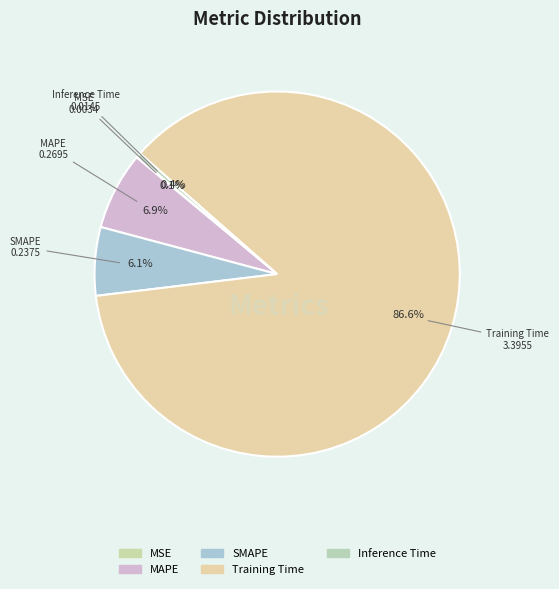

Rank the categories by value from highest to lowest.

Training Time, MAPE, SMAPE, Inference Time, MSE